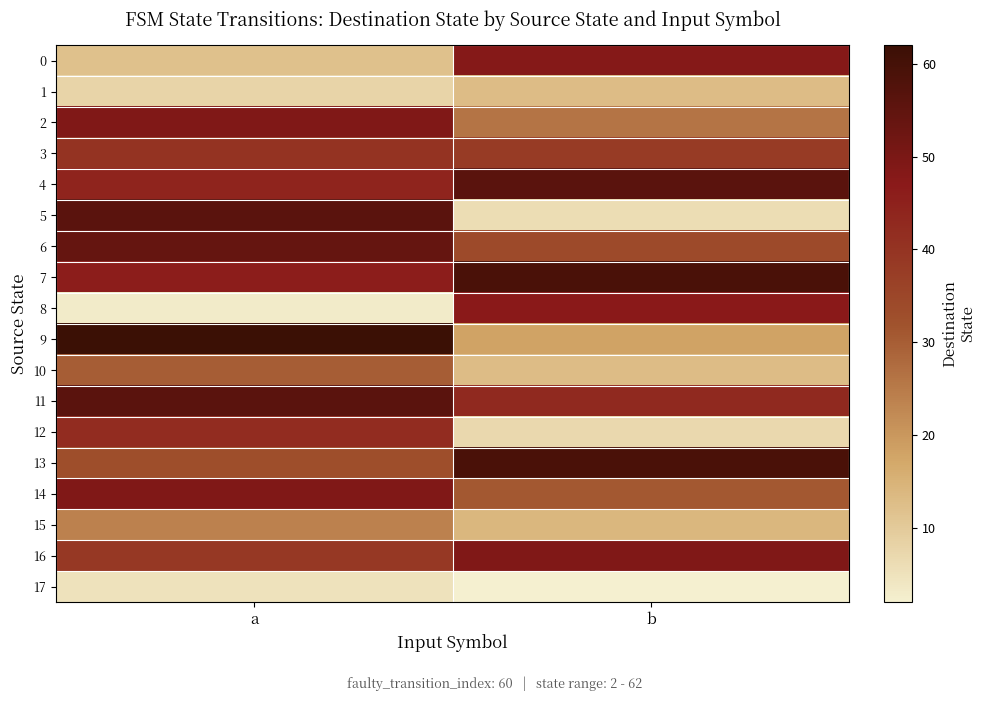

Which series has the largest total across all categories?

7